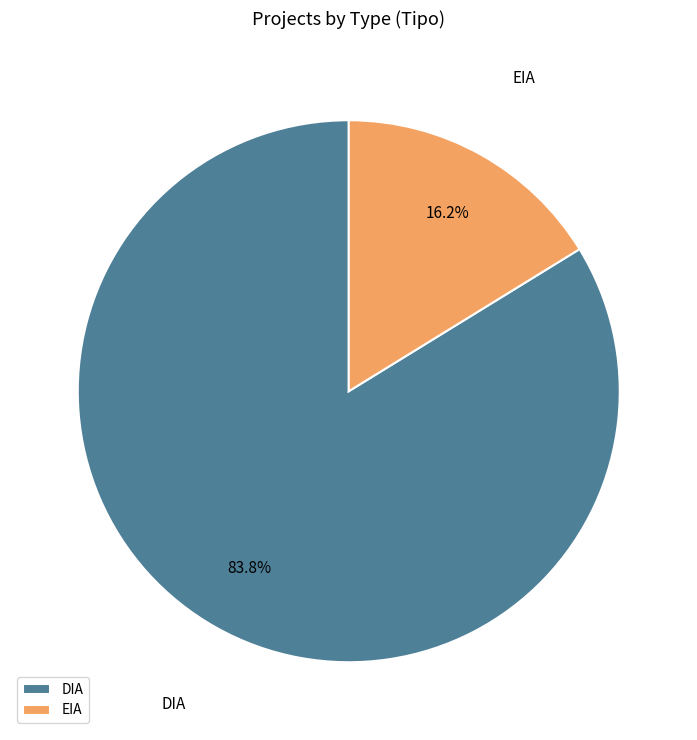

Approximately how many times larger is the value at DIA compared to EIA?

5.2